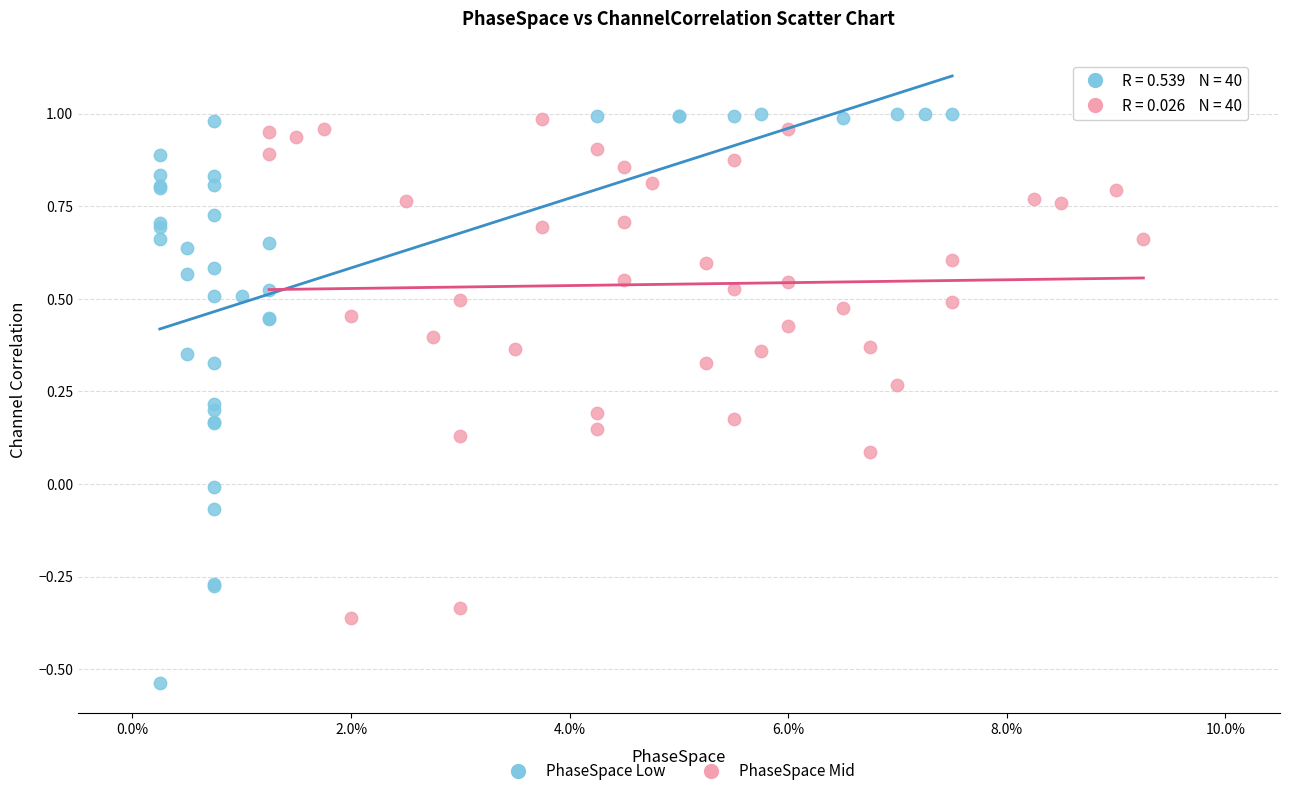

Which series has the largest Y range (max minus min)?

PhaseSpace Low